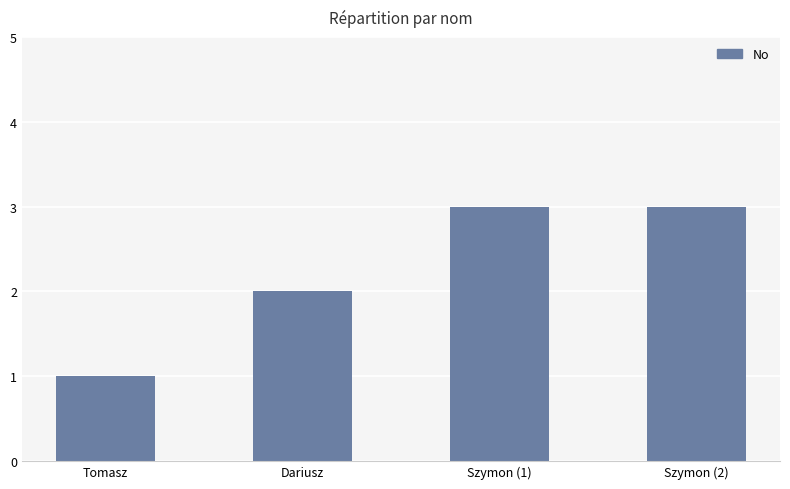

Which category has the lowest value across all series?

Tomasz